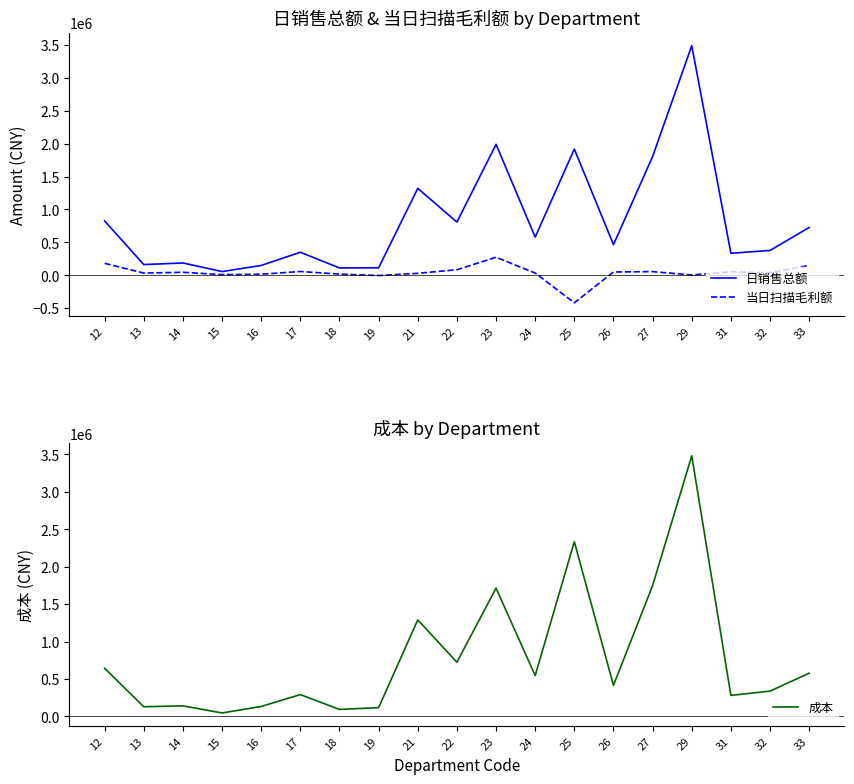

What is the spread (max minus min) of values at 19?

120920.9